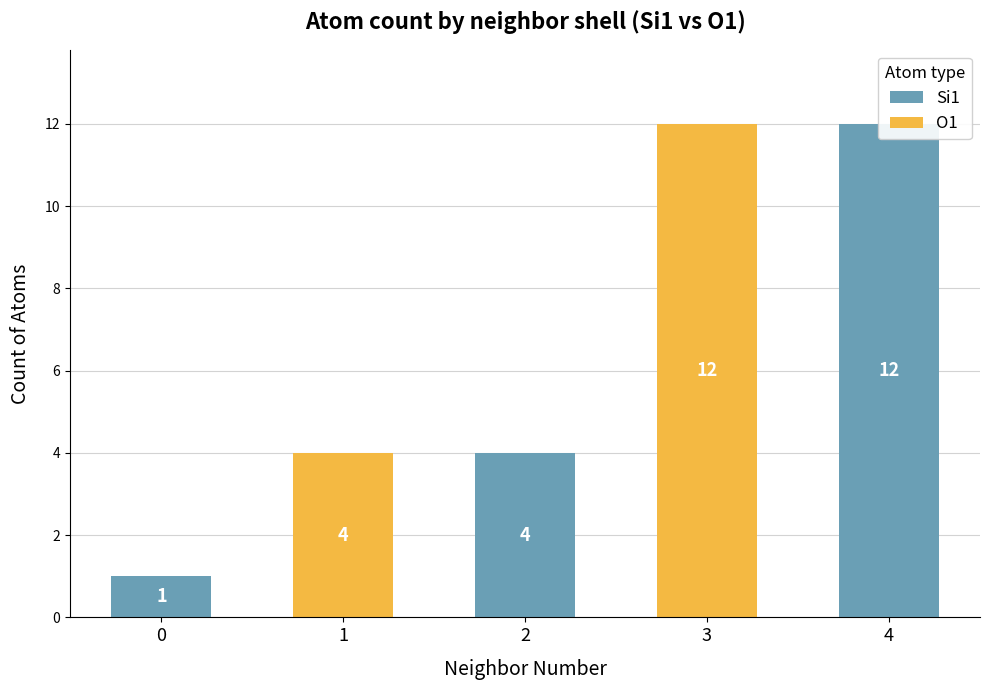

What are all the series names shown in the legend?

Si1, O1